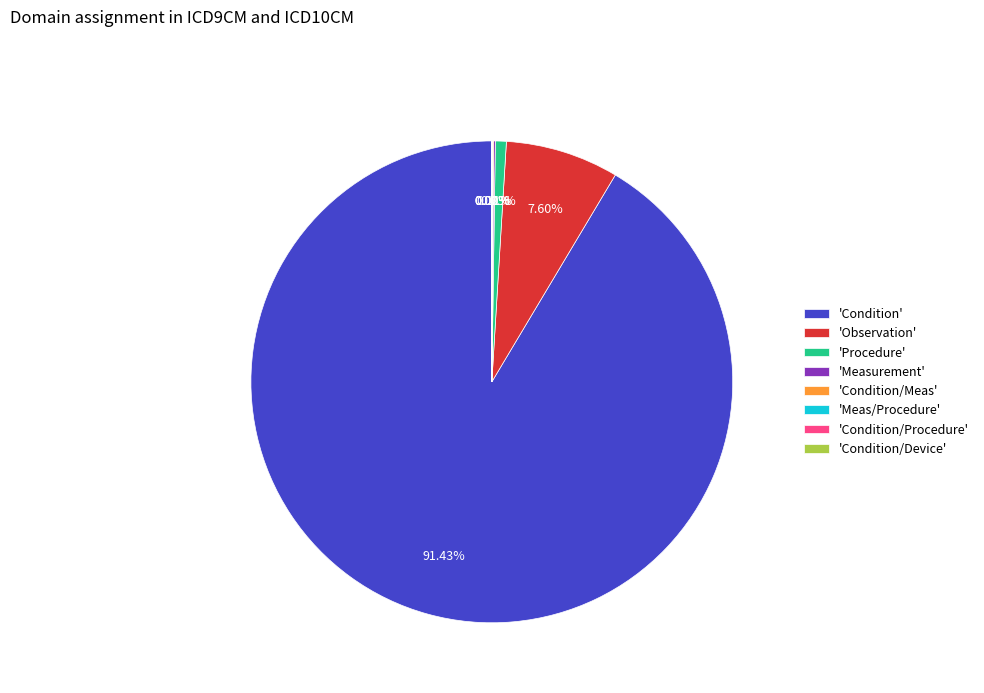

Which slice is the largest?

'Condition'